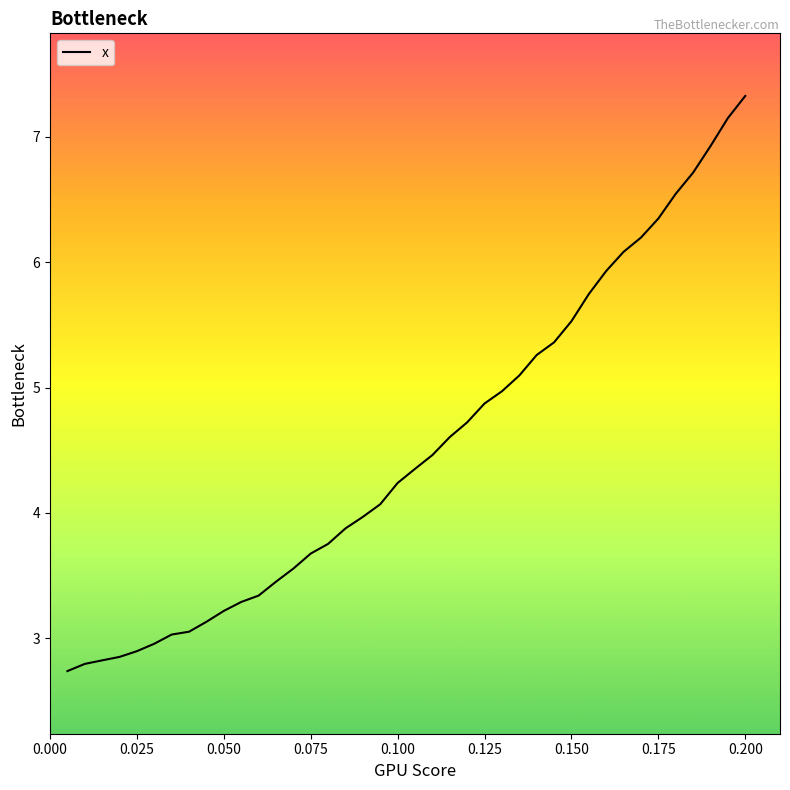

What is the maximum value shown in the chart?

7.3